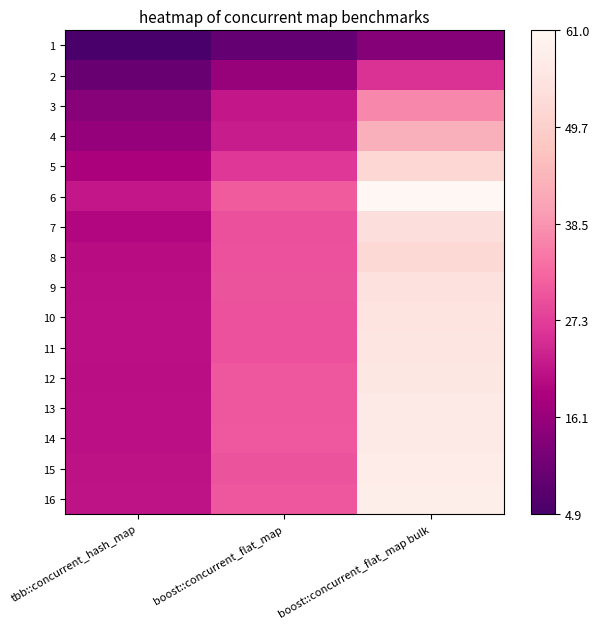

What is the difference between the highest and lowest values at tbb::concurrent_hash_map?

17.2